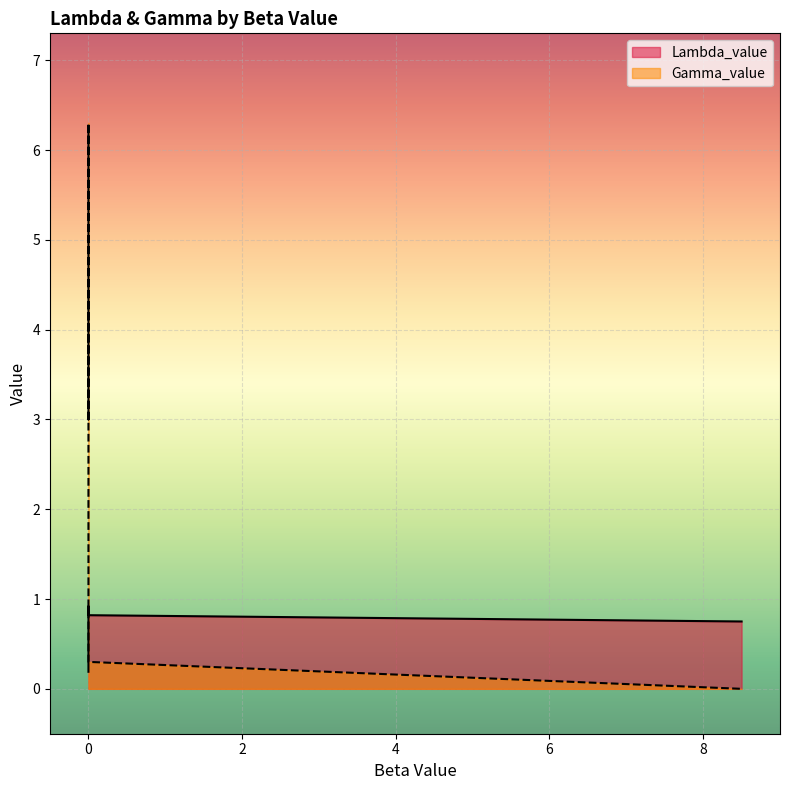

What is the difference between the second highest and minimum values in the Gamma_value series?

6.2